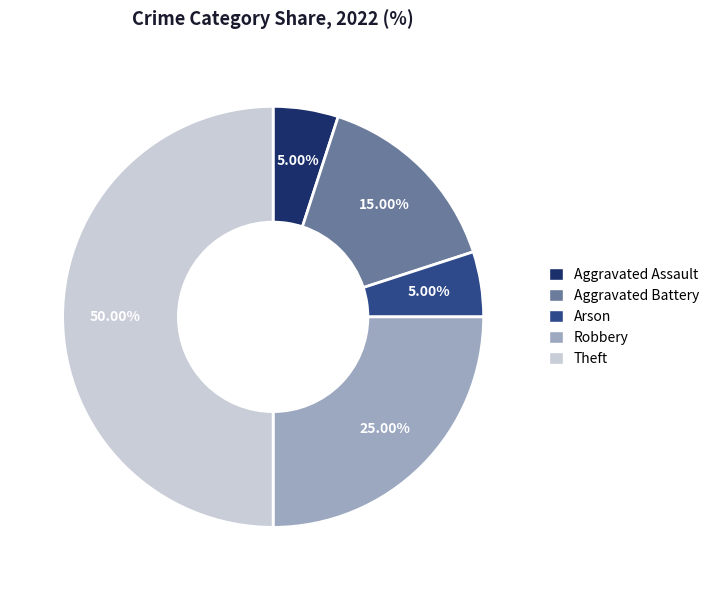

What percentage do Aggravated Battery and Robbery together represent?

40.0%